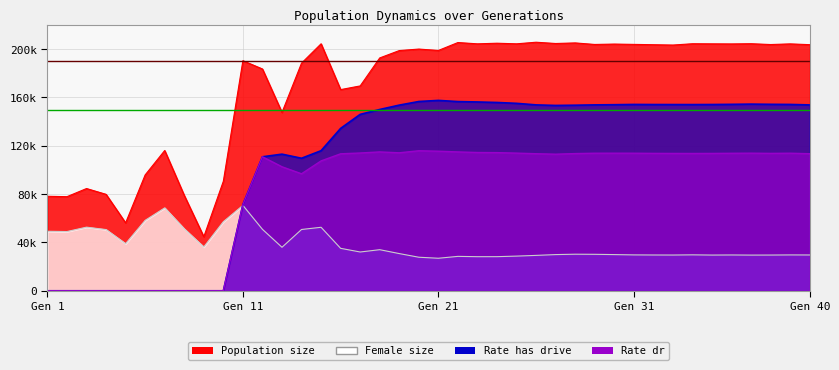

At which label is rate_dr closest to 57935?

Gen 11